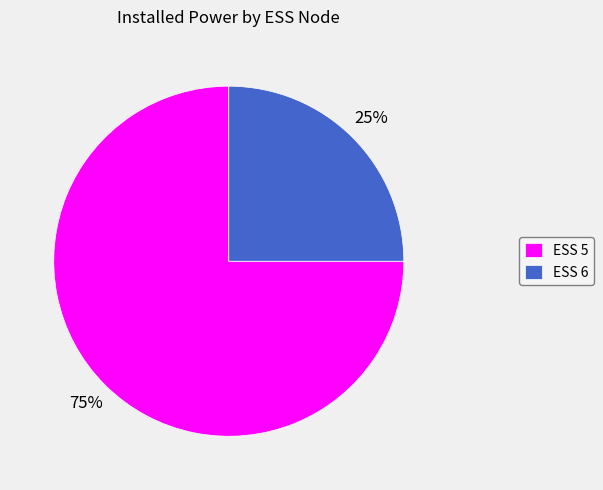

What is the smallest slice in the pie chart?

ESS 6